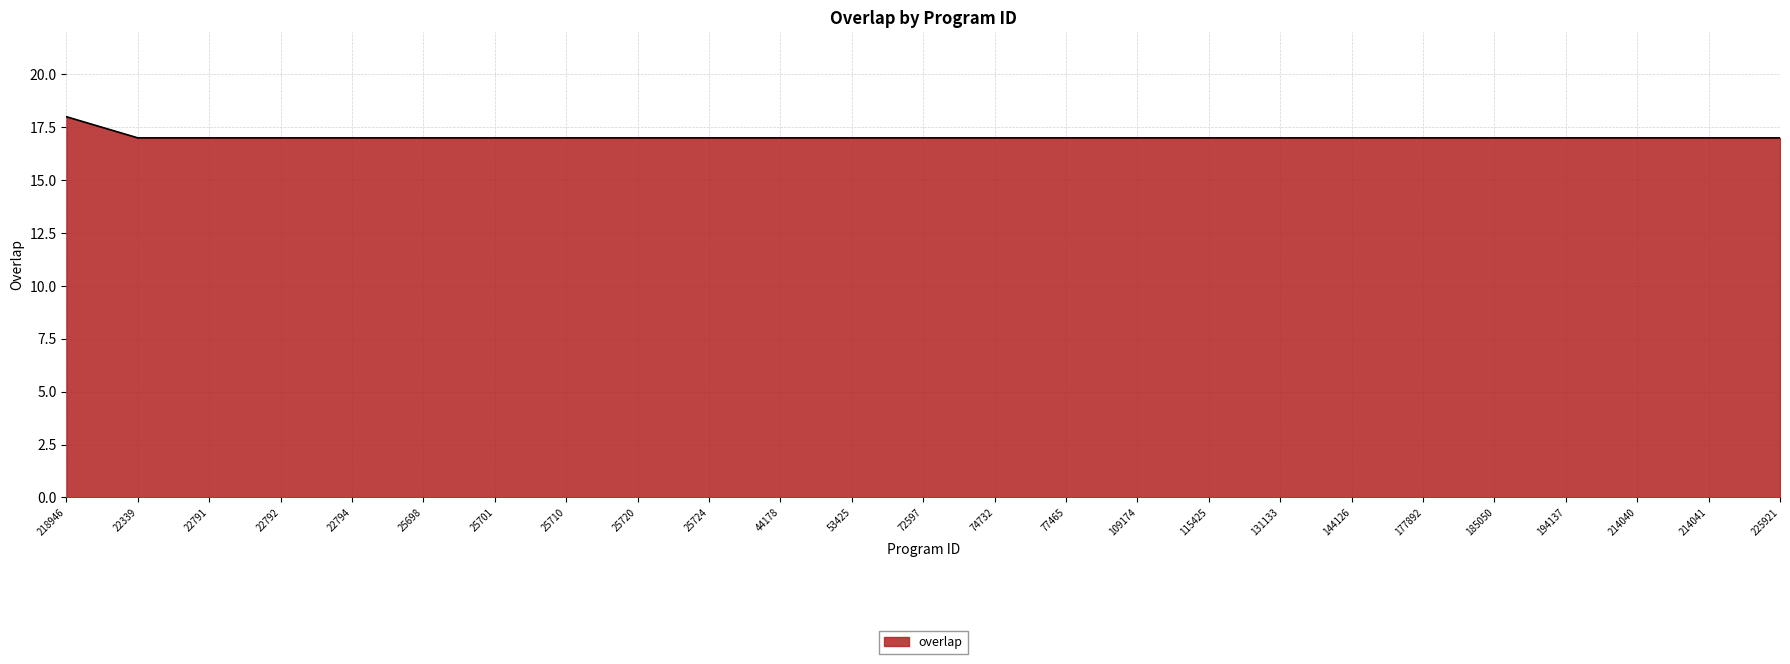

What value does the data have at 25710?

17